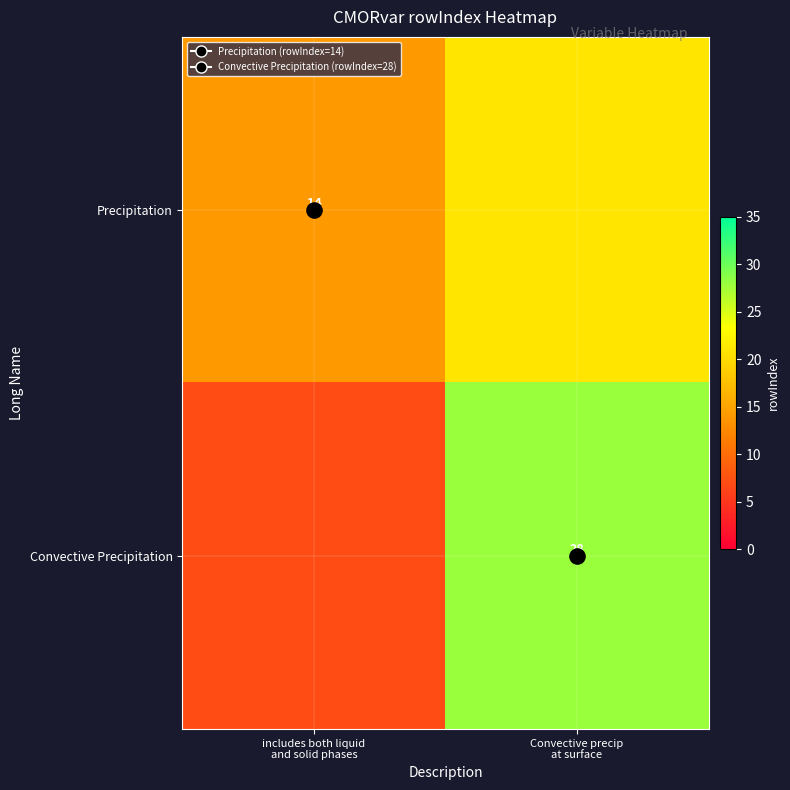

Read the Precipitation value at includes both liquid and solid phases.

14